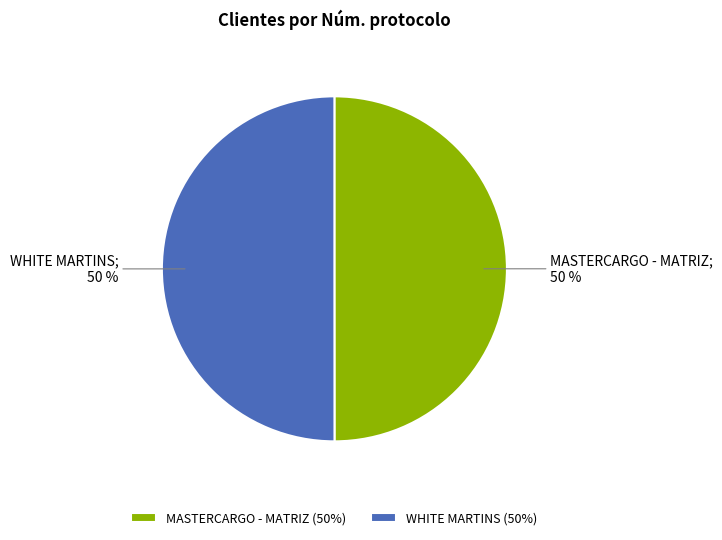

Is it true that MASTERCARGO - MATRIZ is 50% of the pie?

True